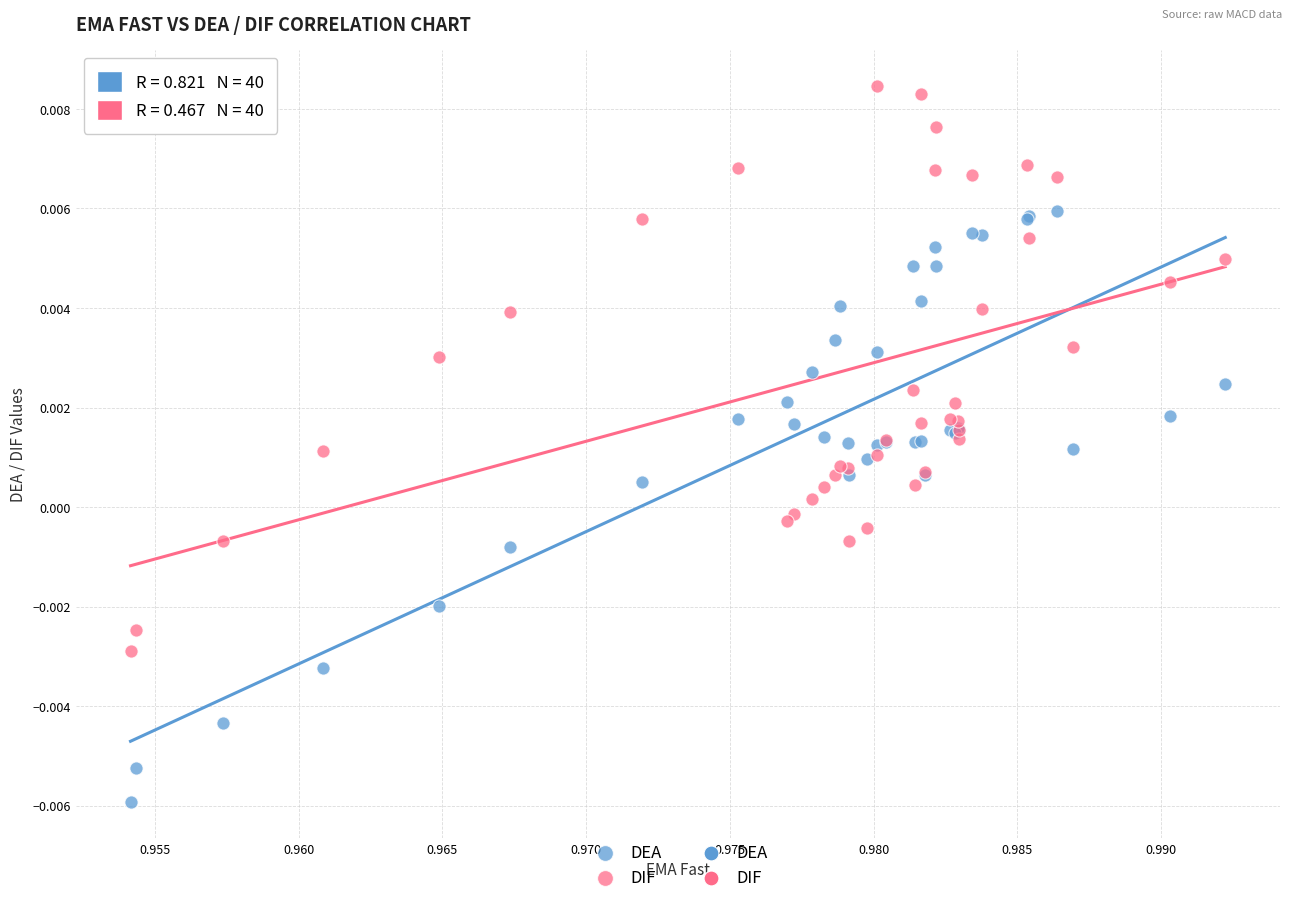

Which series has the widest spread of Y values?

DEA